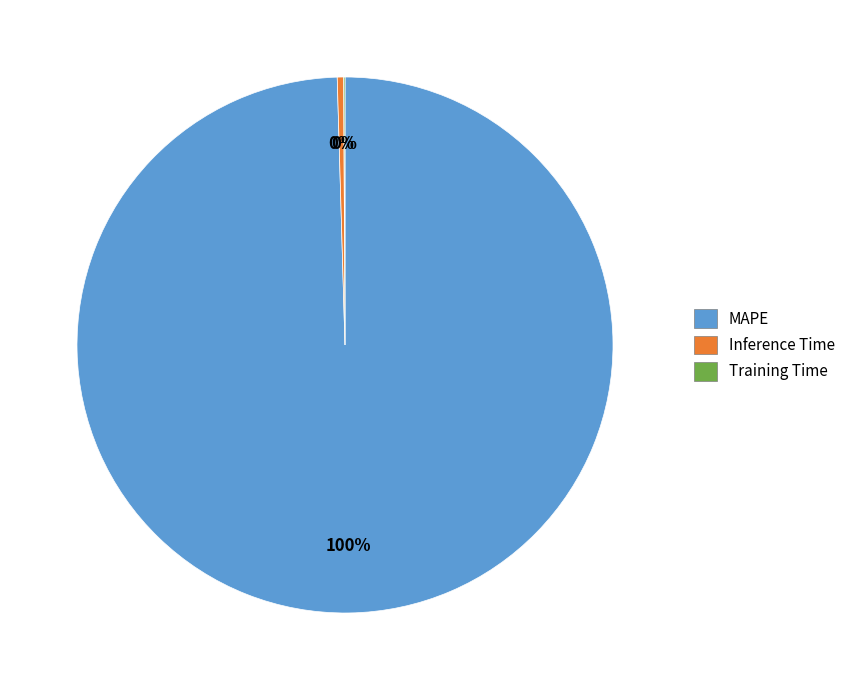

True or false: MAPE accounts for 100% of the total.

True